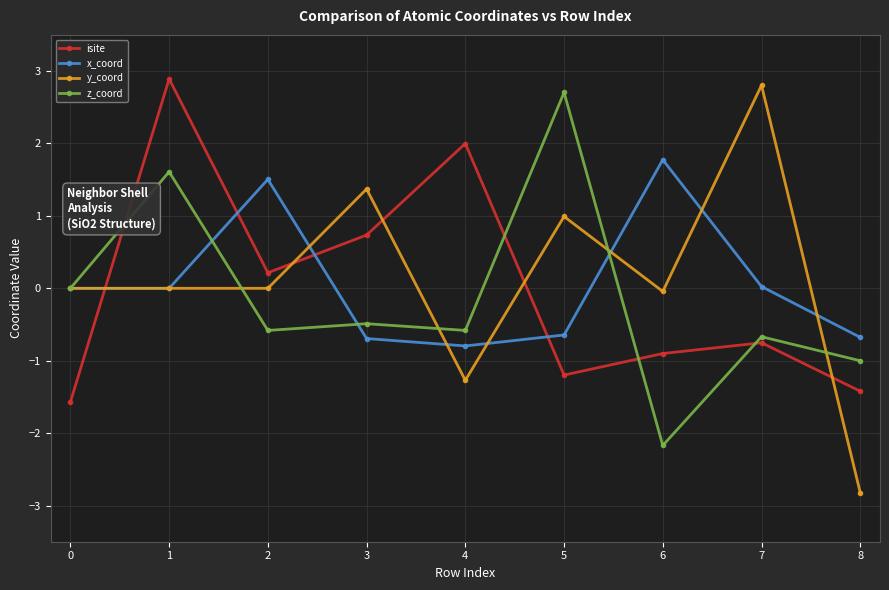

Which label corresponds to the smallest value in the chart?

8